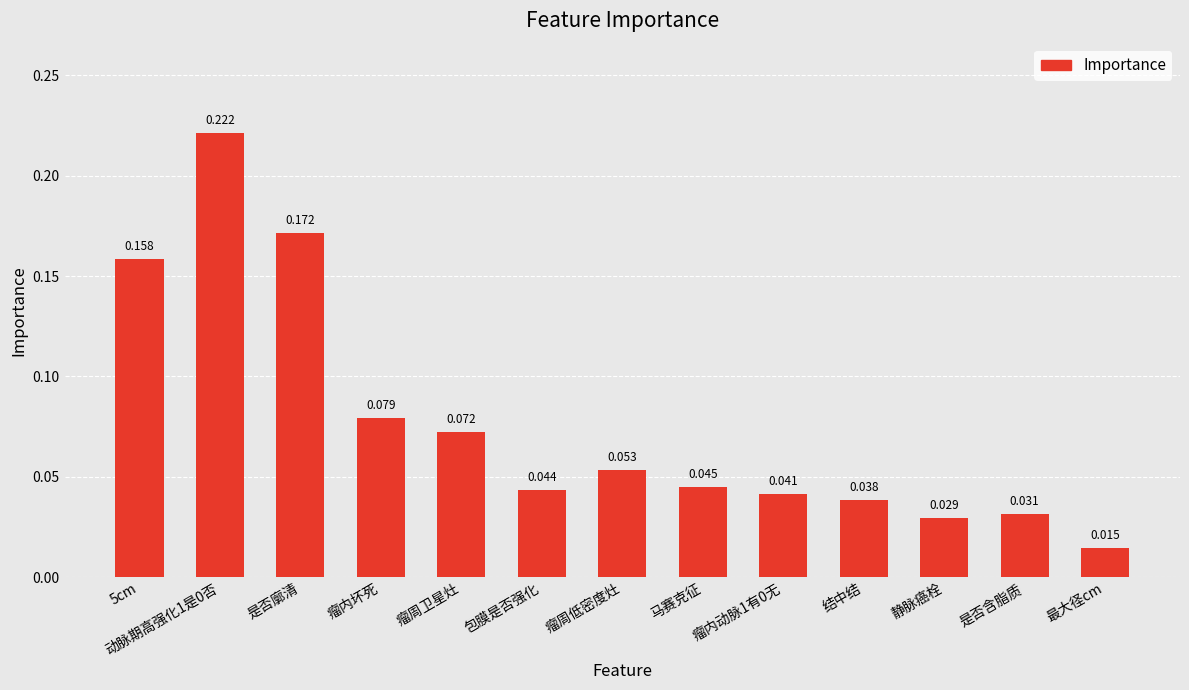

What is the label of the 3rd bar from the right?

静脉癌栓